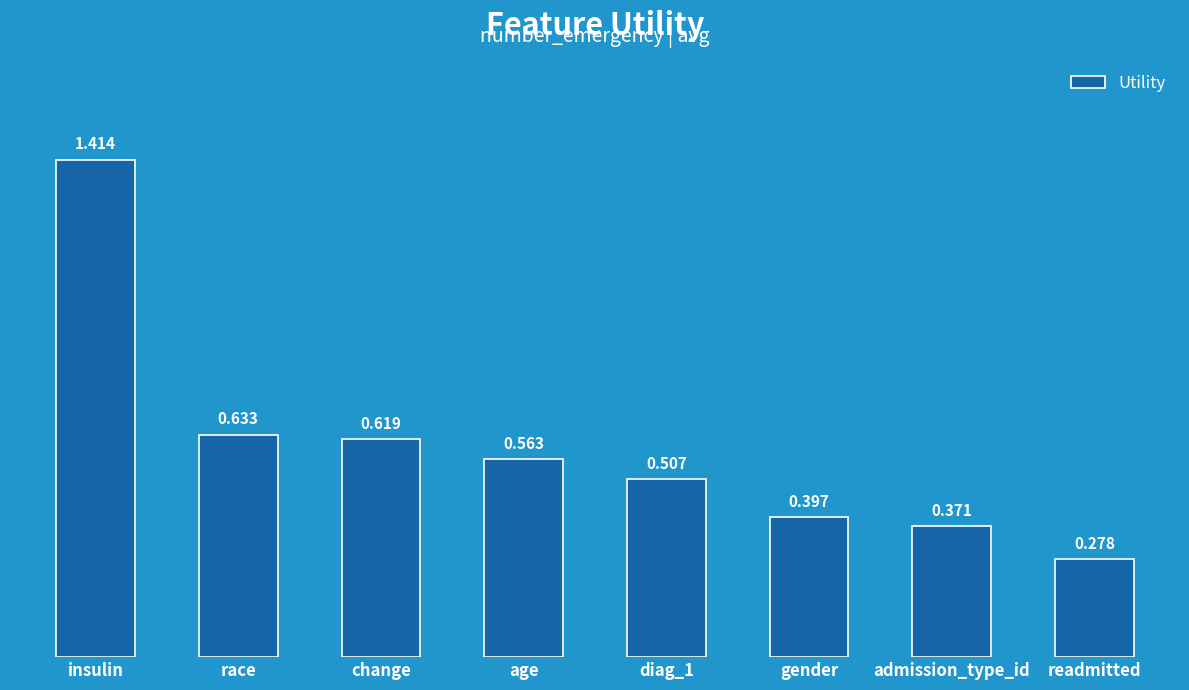

At which category does the chart reach its minimum across all series?

readmitted